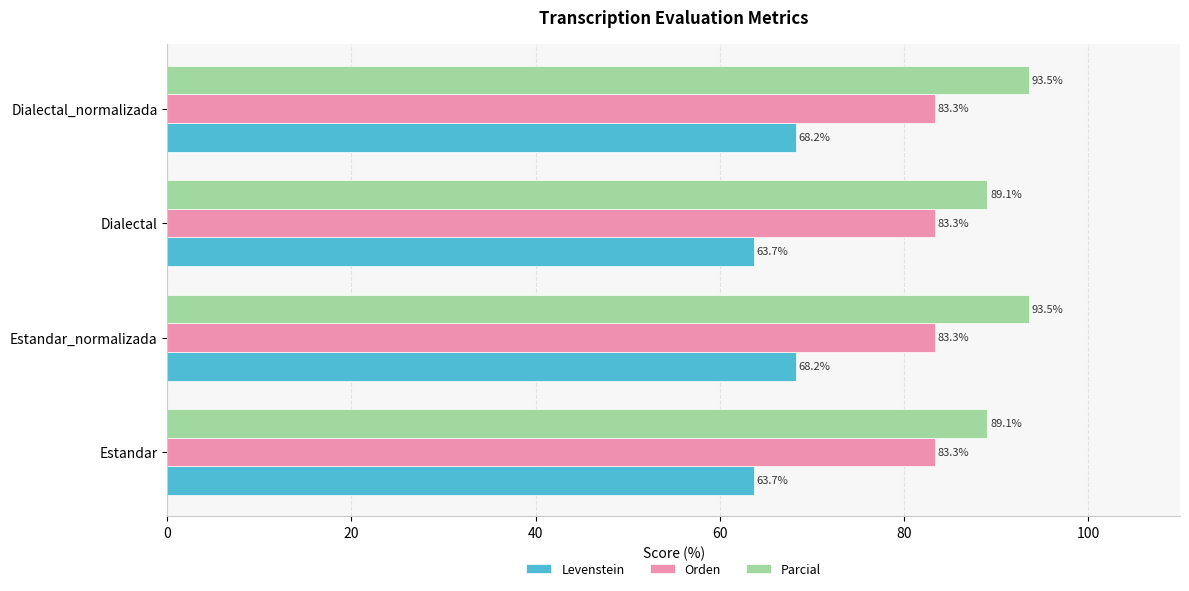

The value of Orden at Estandar_normalizada is 83.3. True or false?

True